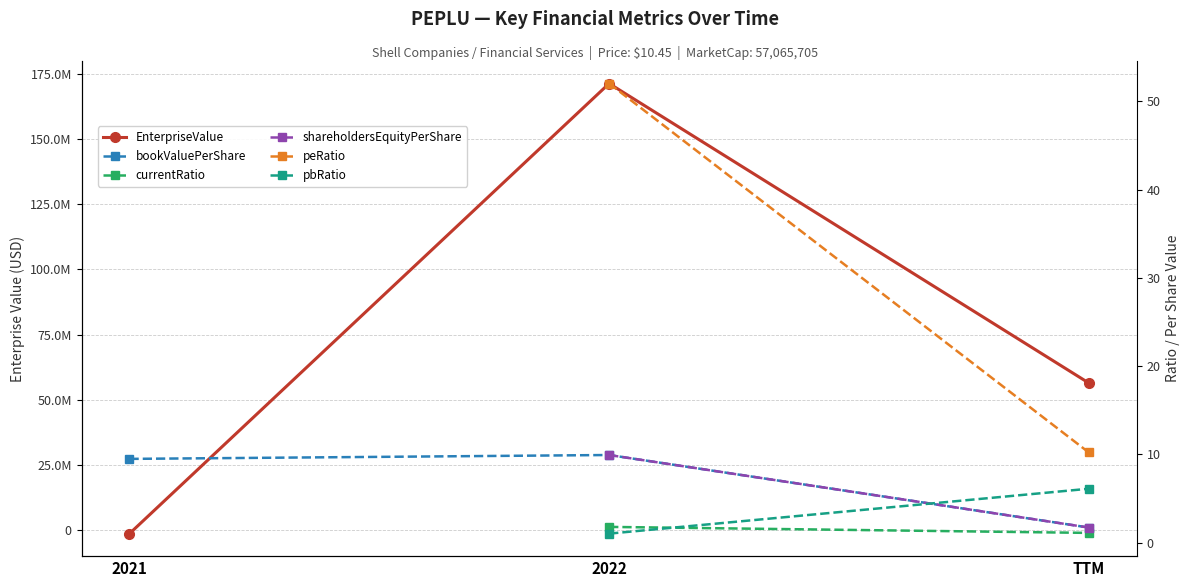

Between 2022 and 2021, which is larger?

2022